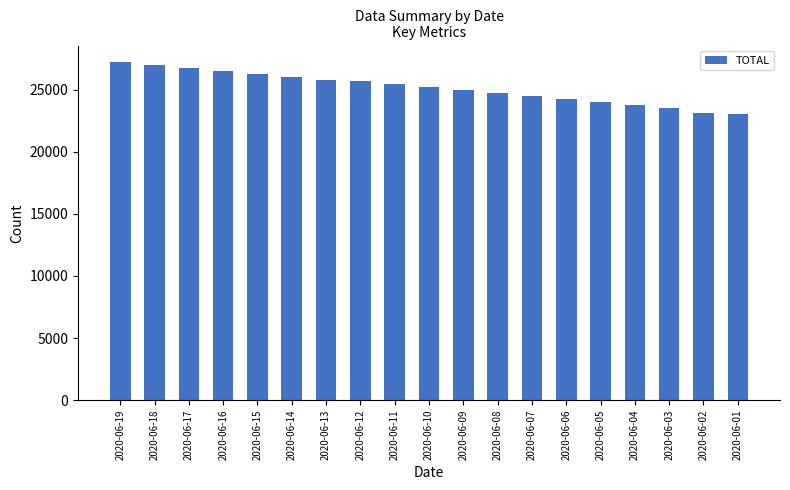

What is the value of the 14th bar from the left?

24259